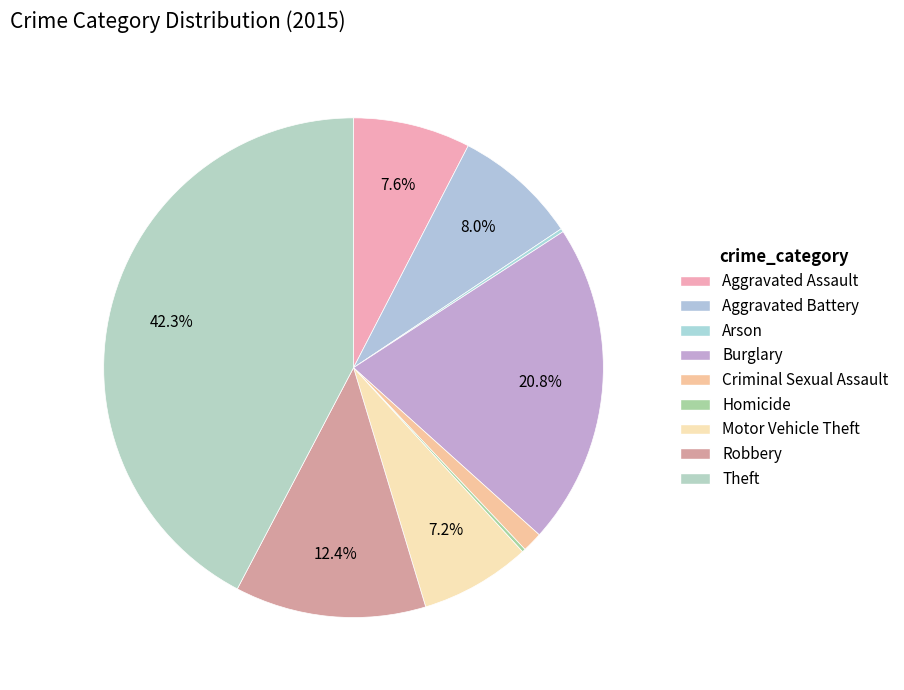

Which category has the biggest portion of the pie?

Theft